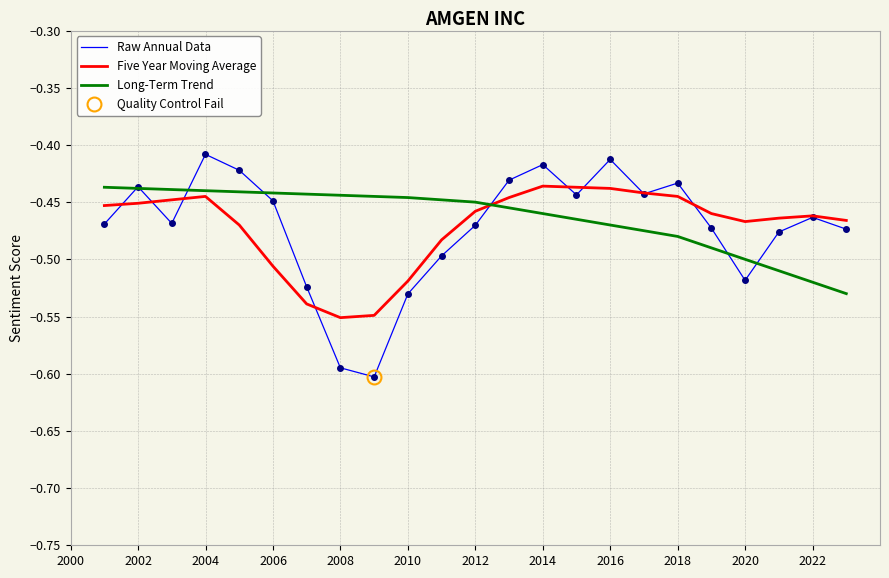

Reading left to right, extract all data points from this chart.

Raw Annual Data: -0.5	-0.4	-0.5	-0.4	-0.4	-0.4	-0.5	-0.6	-0.6	-0.5	-0.5	-0.5	-0.4	-0.4	-0.4	-0.4	-0.4	-0.4	-0.5	-0.5	-0.5	-0.5	-0.5
Five Year Moving Average: -0.5	-0.5	-0.4	-0.4	-0.5	-0.5	-0.5	-0.6	-0.5	-0.5	-0.5	-0.5	-0.4	-0.4	-0.4	-0.4	-0.4	-0.4	-0.5	-0.5	-0.5	-0.5	-0.5
Long-Term Trend: -0.4	-0.4	-0.4	-0.4	-0.4	-0.4	-0.4	-0.4	-0.4	-0.4	-0.4	-0.5	-0.5	-0.5	-0.5	-0.5	-0.5	-0.5	-0.5	-0.5	-0.5	-0.5	-0.5